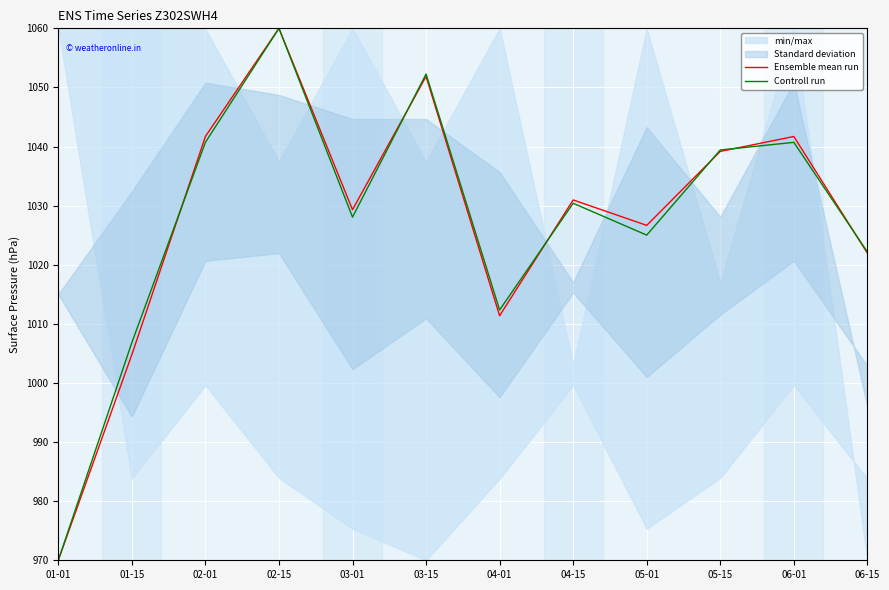

Is it true that Controll run equals 1052.3 at 03-15?

True